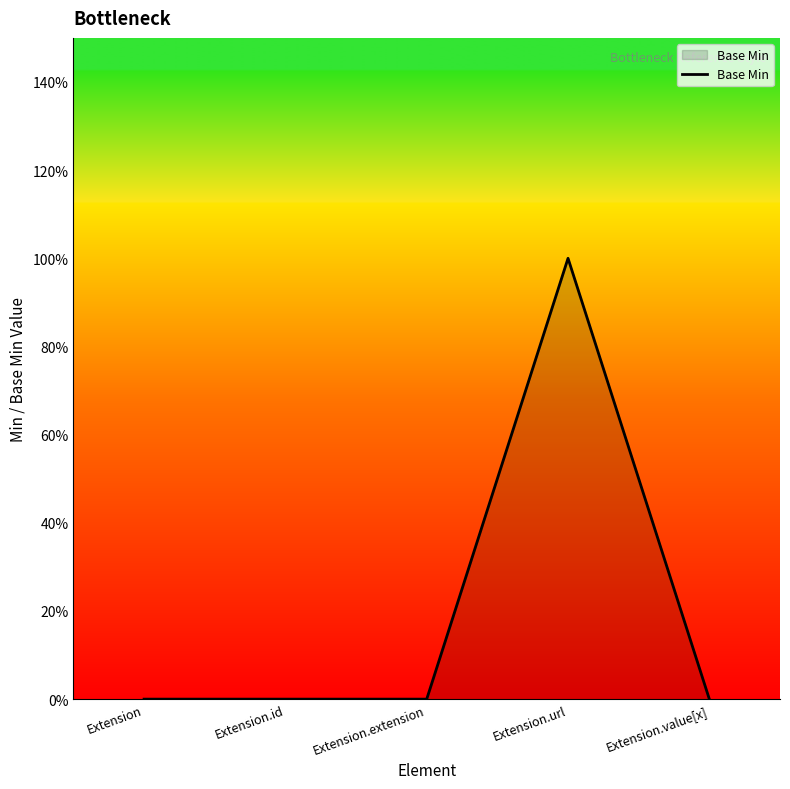

Is it true that the value at Extension is 0?

True